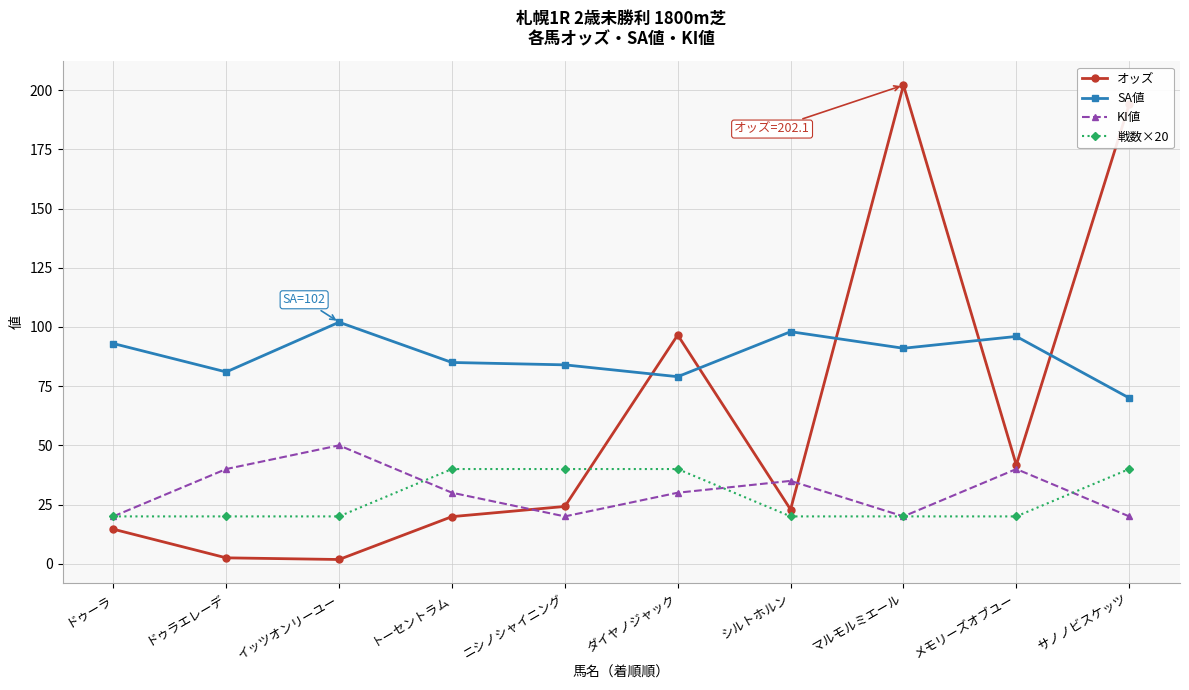

True or false: KI値 and 戦数×20 cross at least once.

True